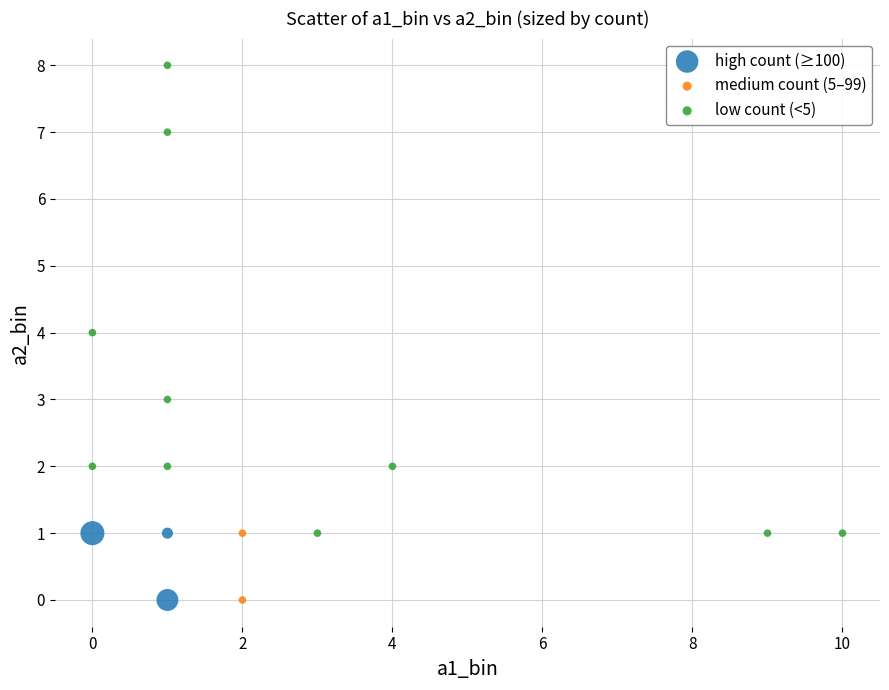

What are all the series names shown in the legend?

high count (≥100), medium count (5–99), low count (<5)